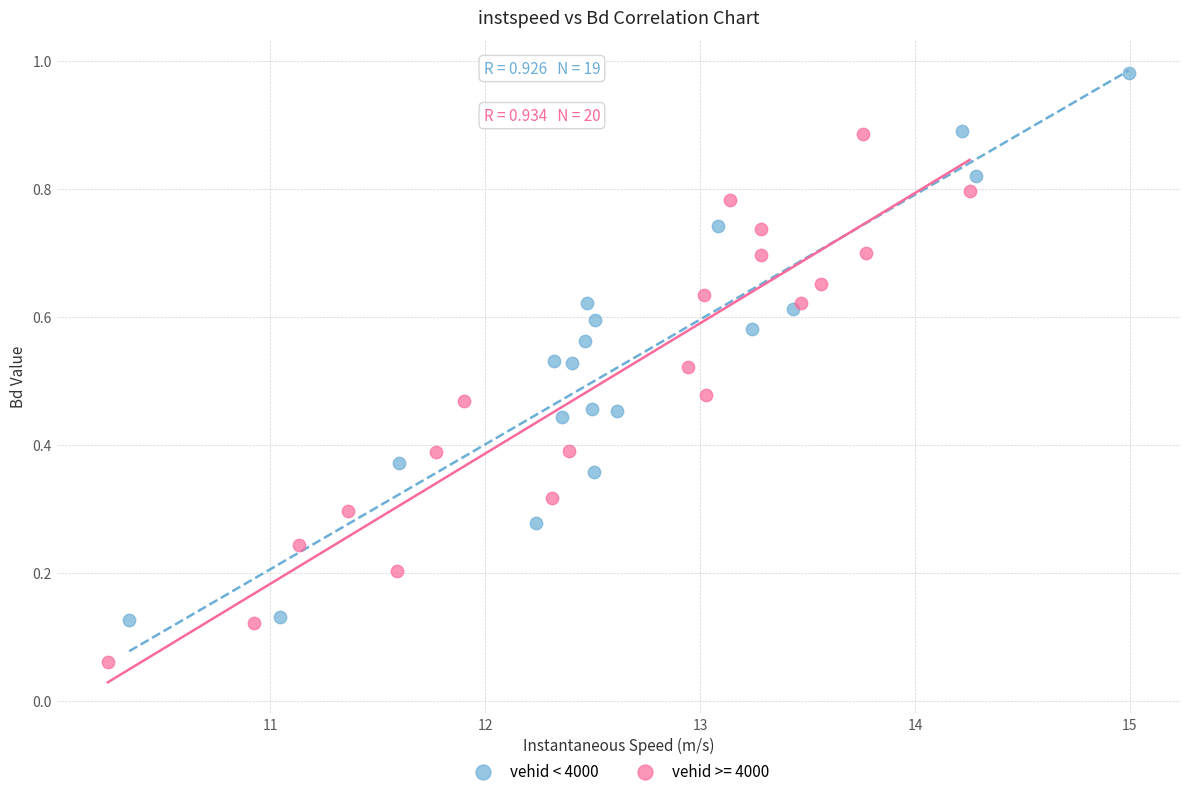

Which series contains the highest Y value?

vehid < 4000